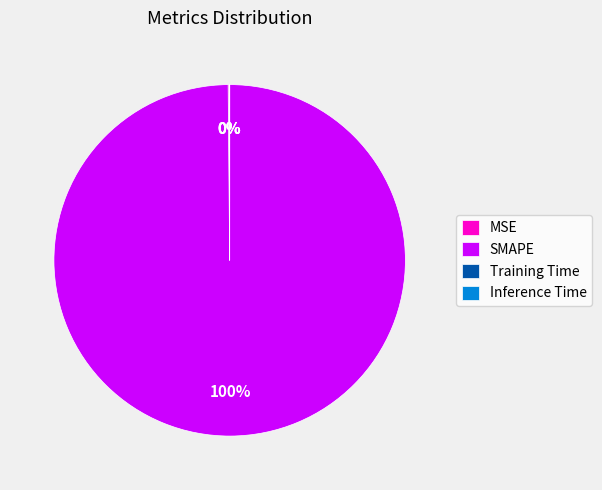

What percentage is the SMAPE slice, to the nearest percent?

100%